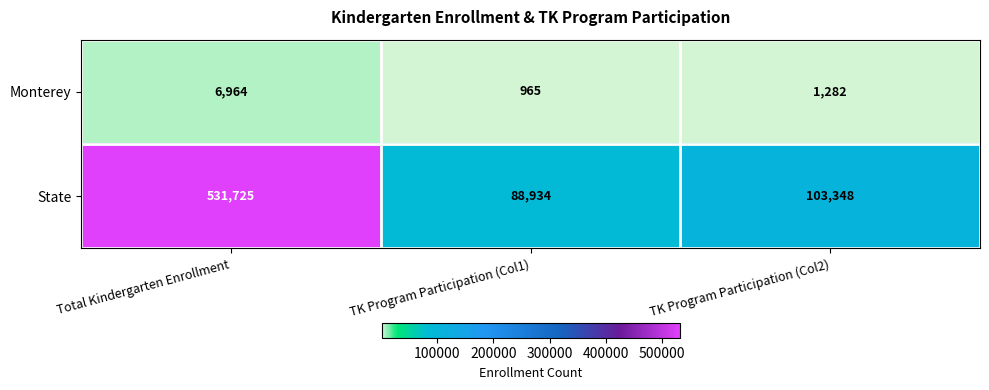

Reading left to right, extract all data points from this chart.

Monterey: 6964	965	1282
State: 531725	88934	103348